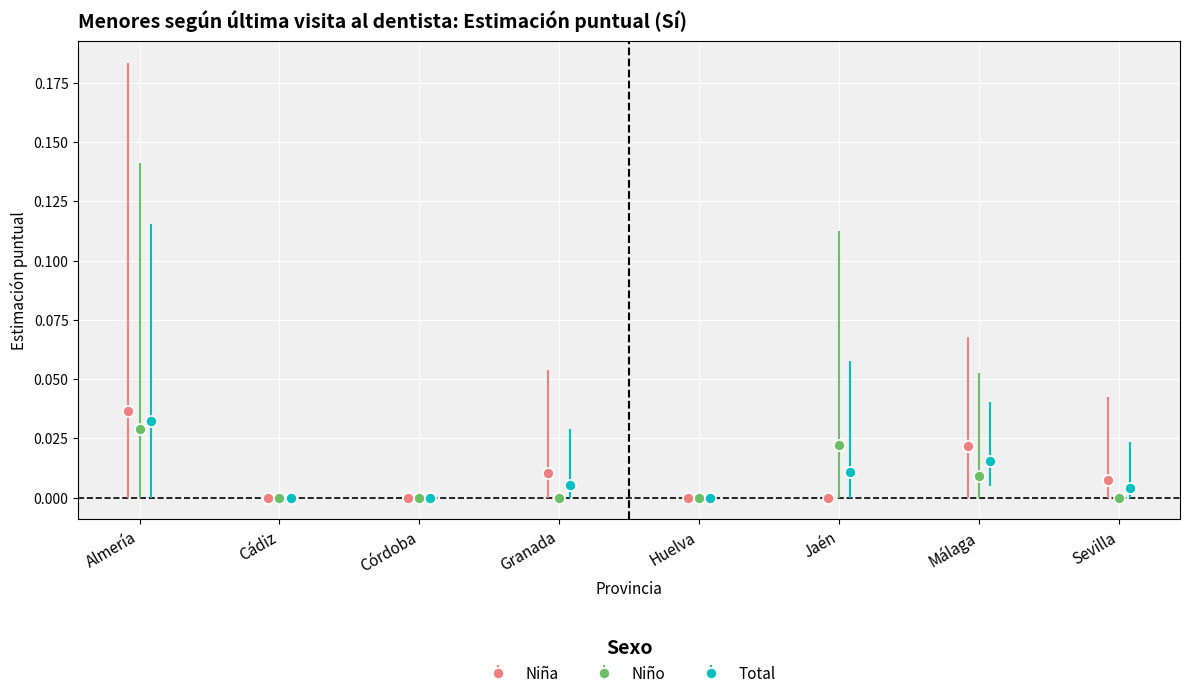

Count the Niña (Estimación puntual Sí) values in the range 0 to 1.

8